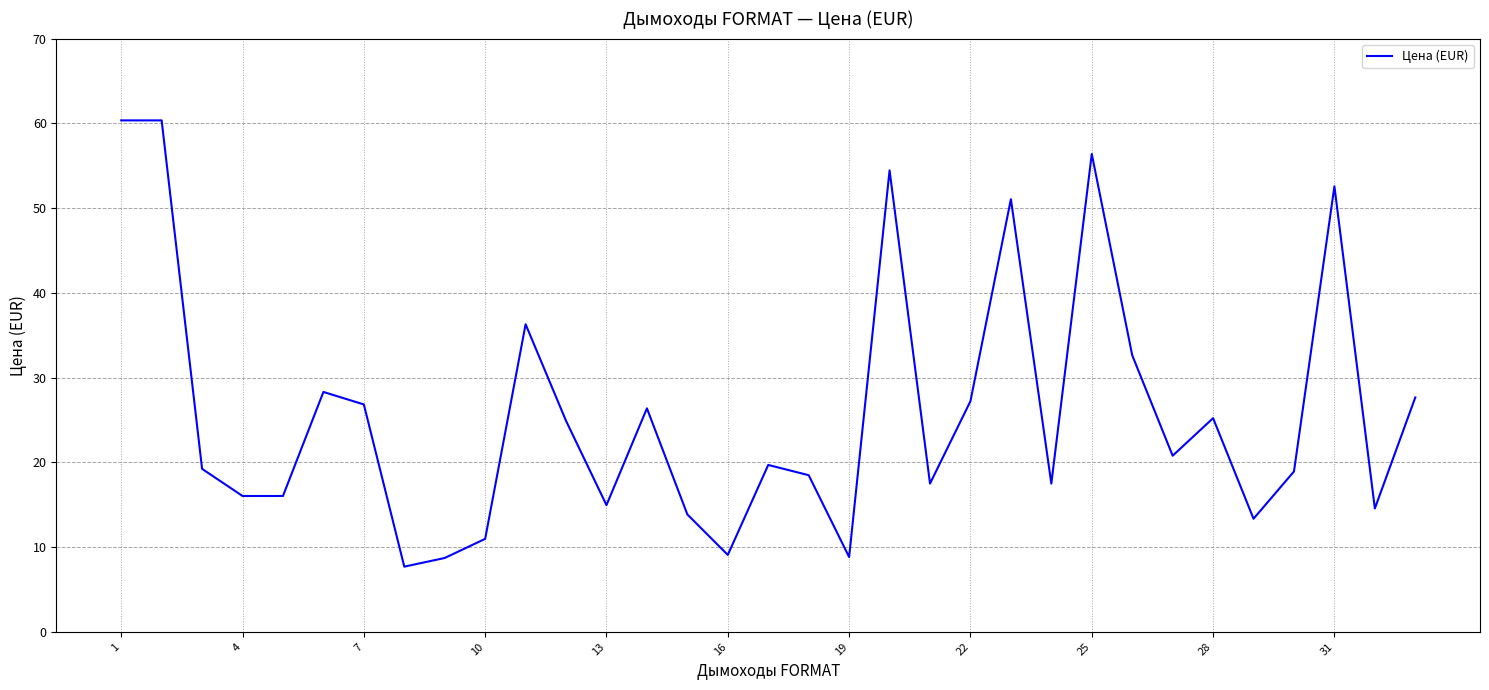

What is the maximum value shown in the chart?

60.3